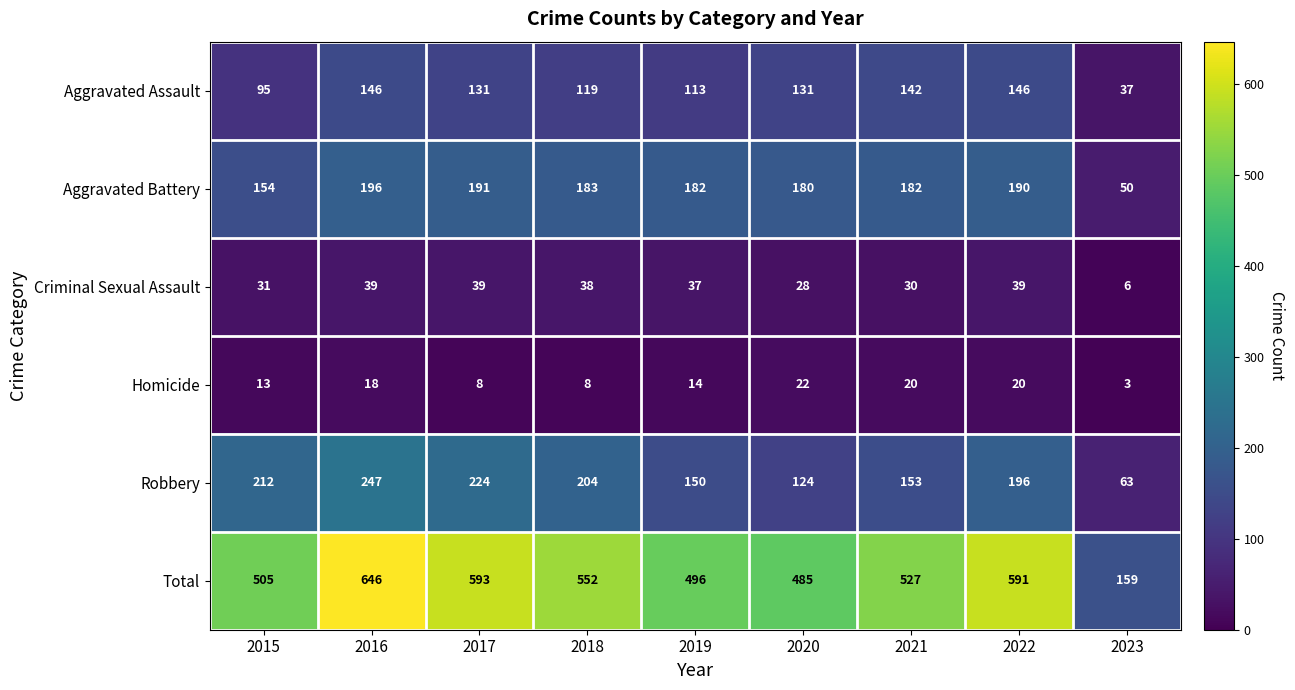

Is it true that Aggravated Assault equals 190 at 2017?

False